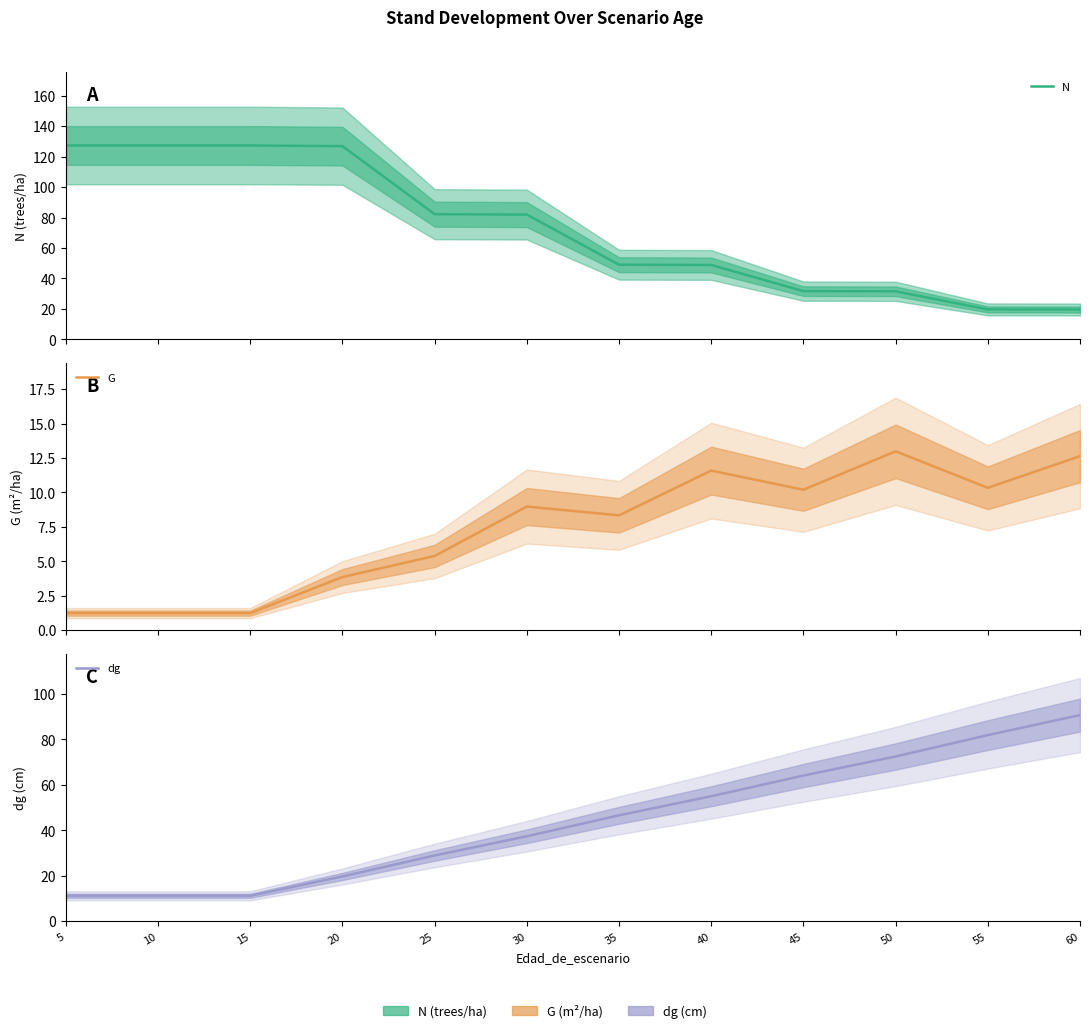

Which series changed the most between 20 and 45?

N